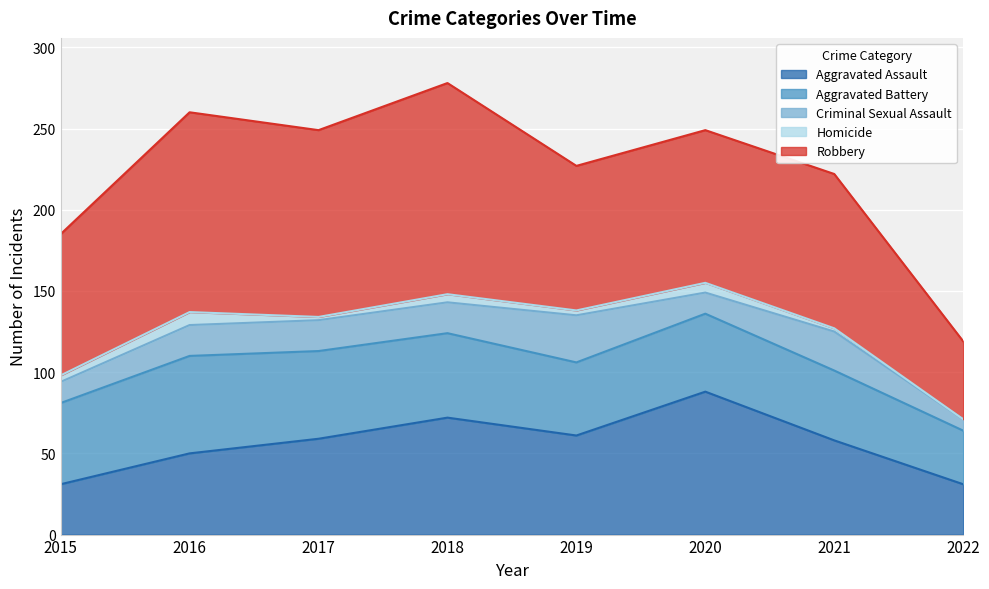

Between 2020 and 2021, which series saw the biggest shift?

Aggravated Assault